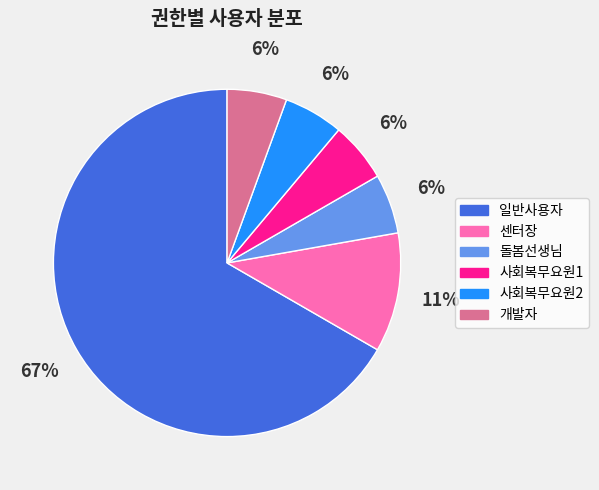

What percentage is the 센터장 slice, to the nearest percent?

11%